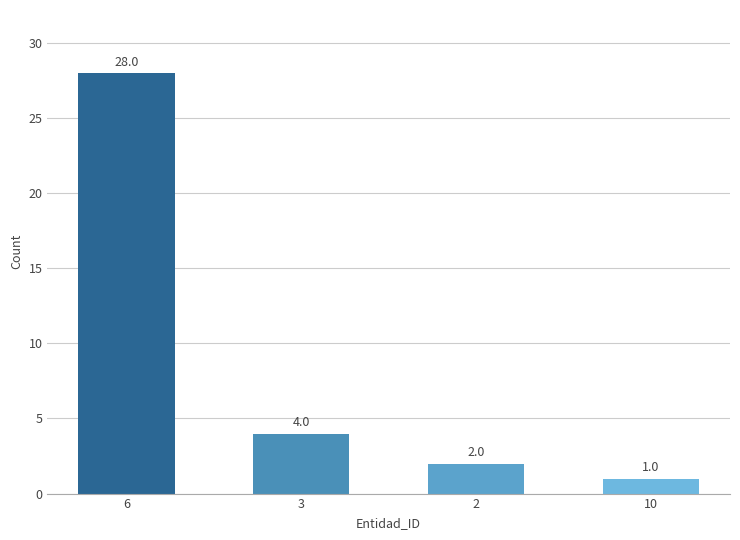

What is the change in value from 6 to 2?

-26